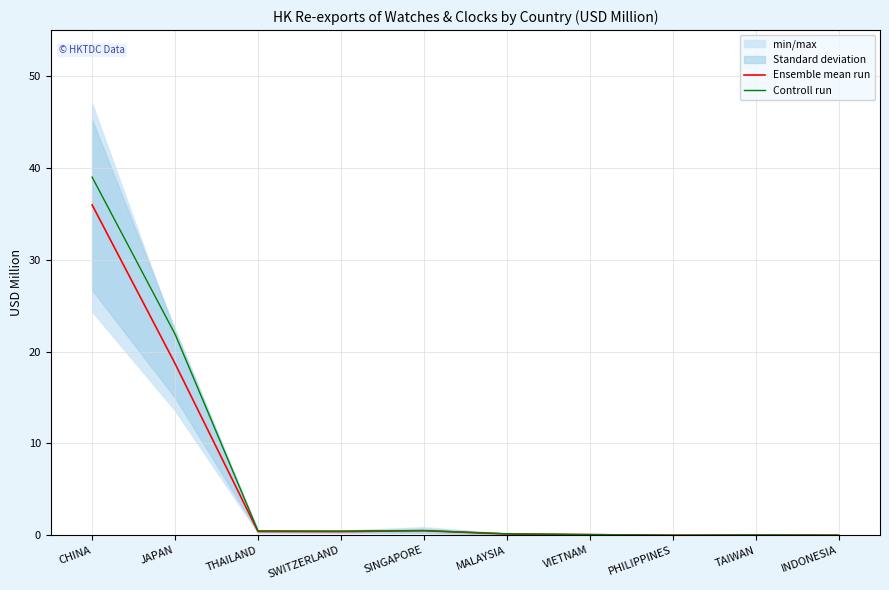

Where is the first local minimum for Controll run?

SWITZERLAND